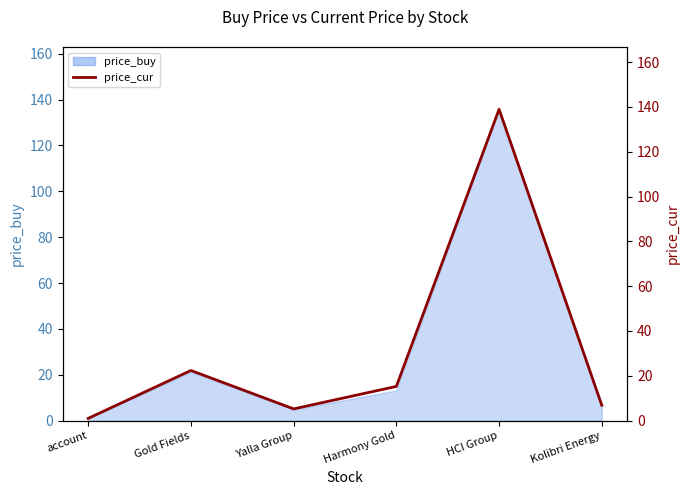

What is the difference between the values at Kolibri Energy and account?

5.8